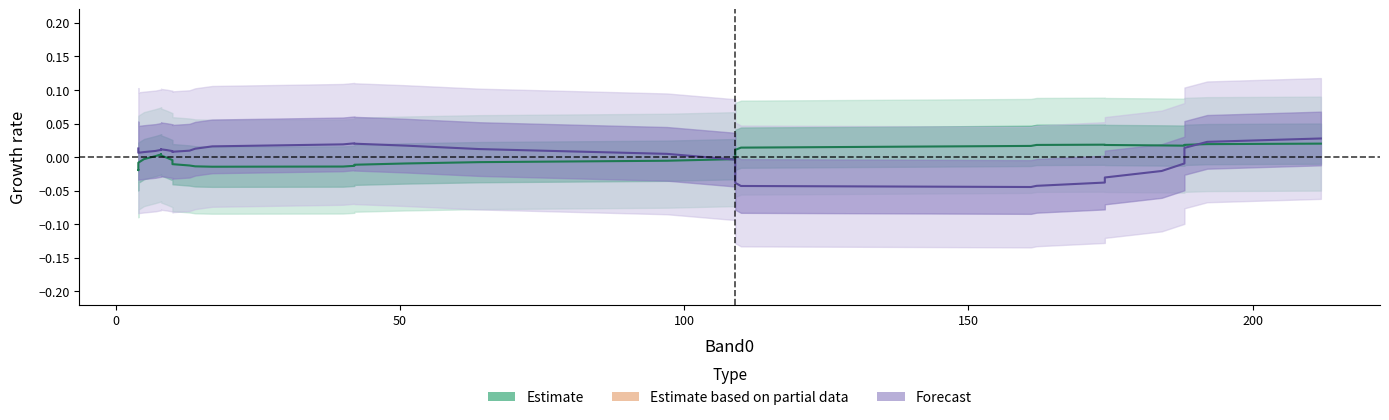

How many data points in Estimate are above 0?

18